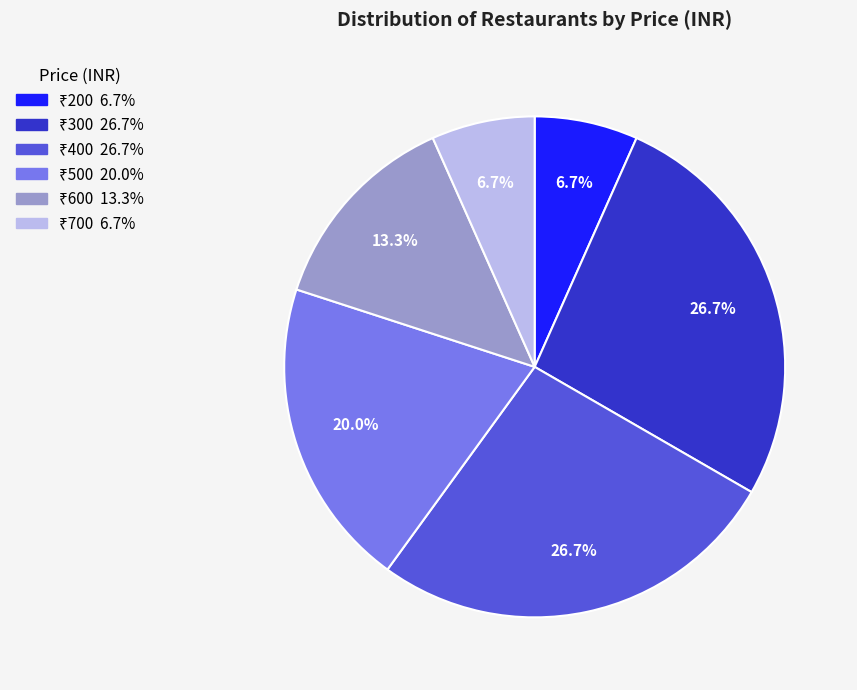

Is there any slice that represents more than half of the pie?

No